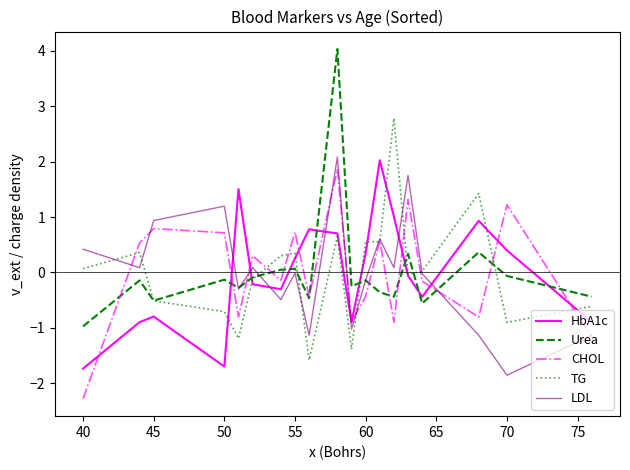

What is the maximum value for HbA1c?

2.0